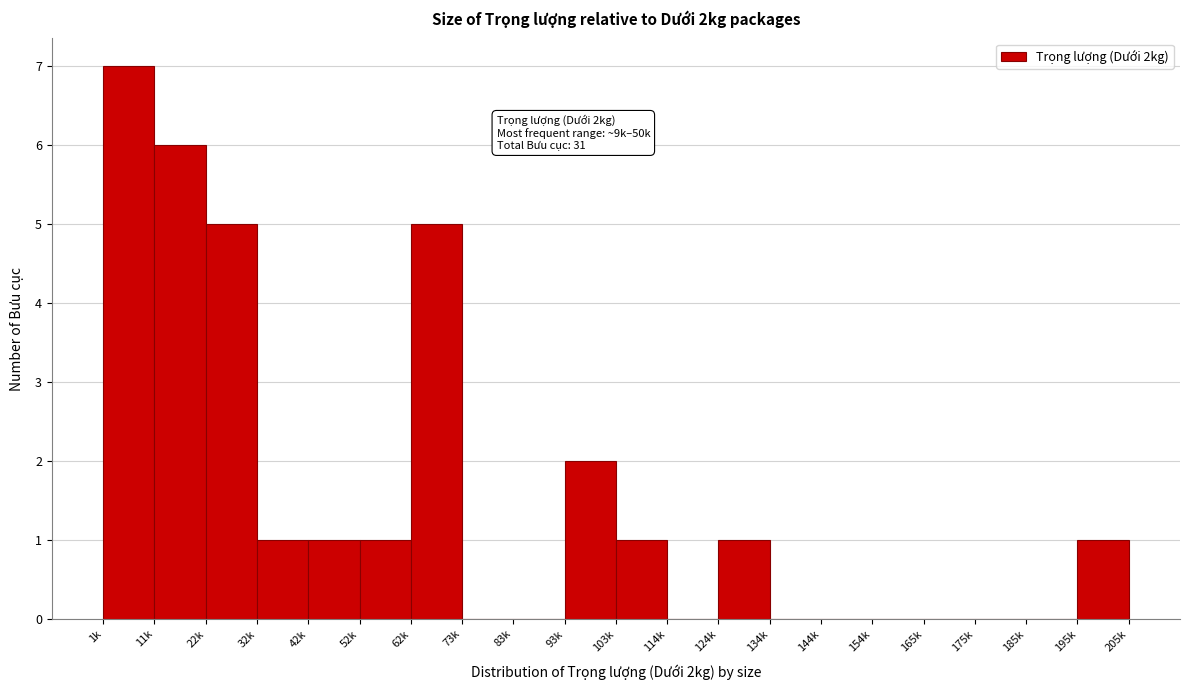

Reading left to right, list all the values displayed in this chart.

1k=7	11k=6	22k=5	32k=1	42k=1	52k=1	62k=5	73k=0	83k=0	93k=2	103k=1	114k=0	124k=1	134k=0	144k=0	154k=0	165k=0	175k=0	185k=0	195k=1